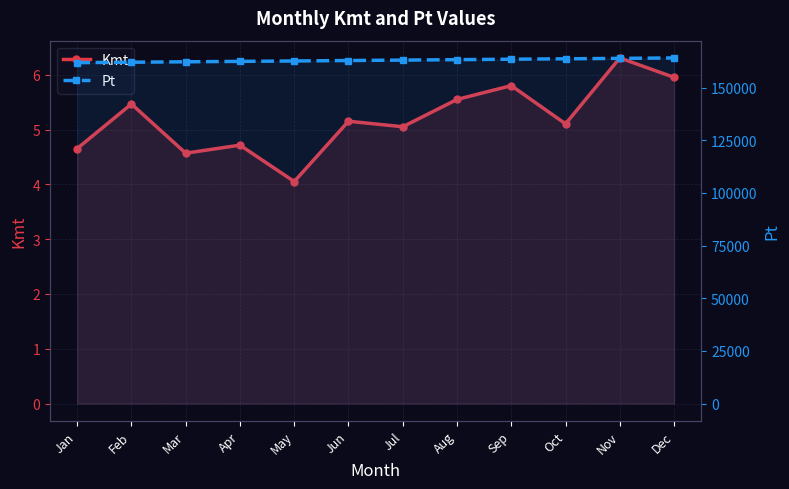

Rank the series by their maximum value, from highest to lowest.

Pt, Kmt